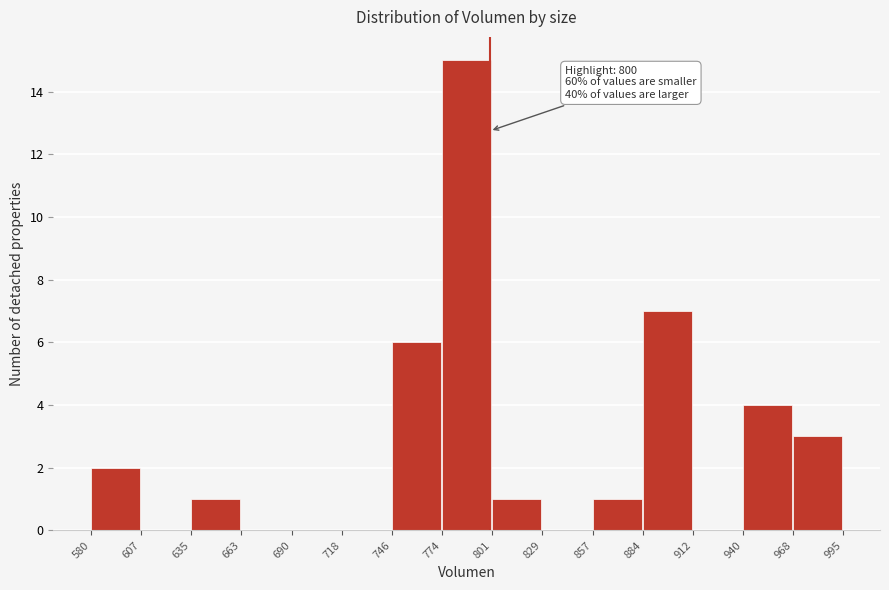

Which range on the x-axis has the tallest bar?

774 to 801